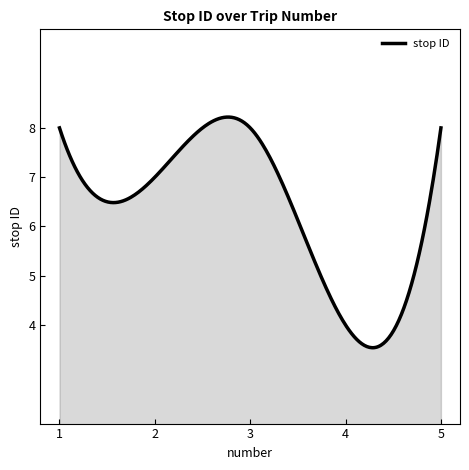

What is the minimum value shown in the chart?

3.5